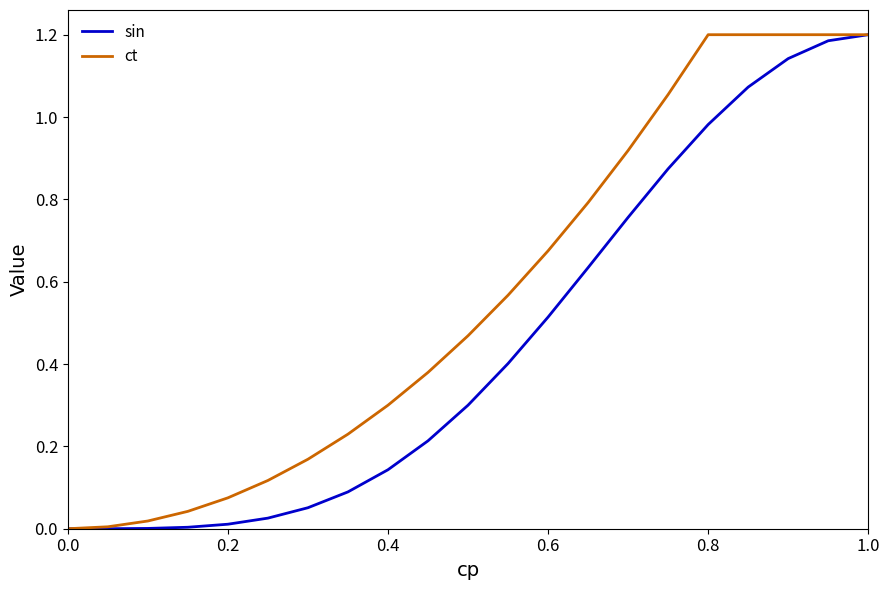

Which series has the largest total across all categories?

ct